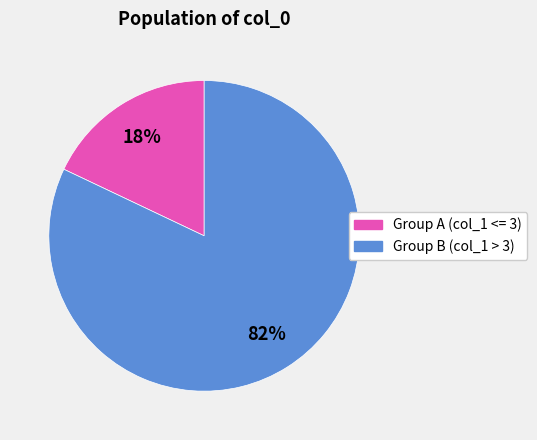

Which slice is the smallest?

Group A (col_1 <= 3)